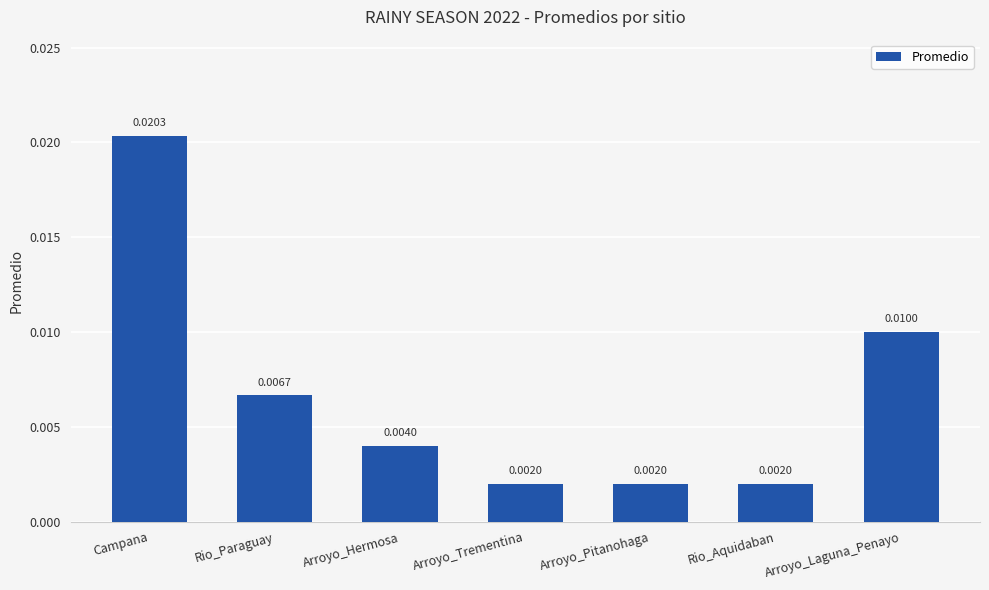

Which label corresponds to the largest value in the chart?

Campana